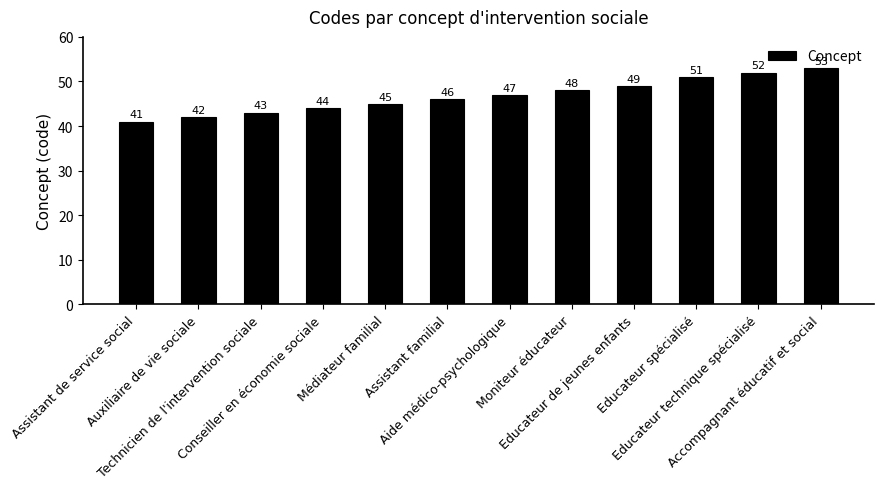

Is it true that the value at Auxiliaire de vie sociale is 42?

True